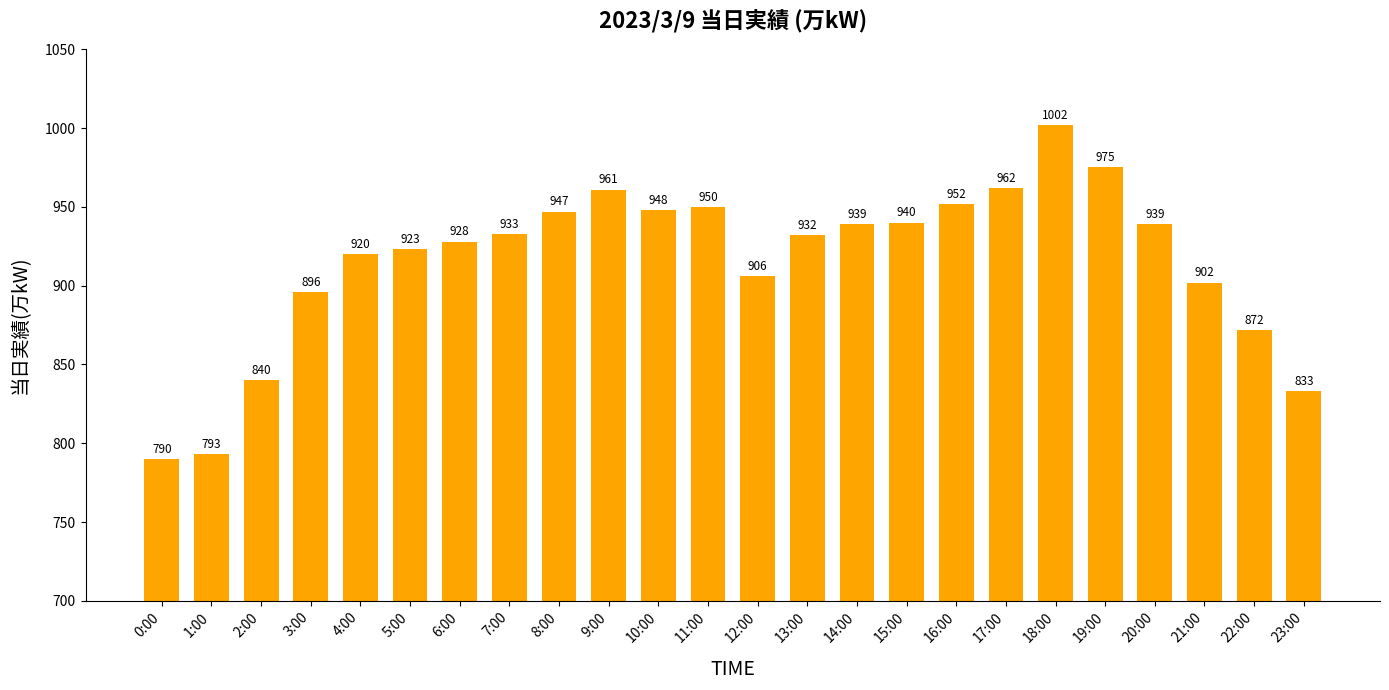

What position from the right is 20:00?

4